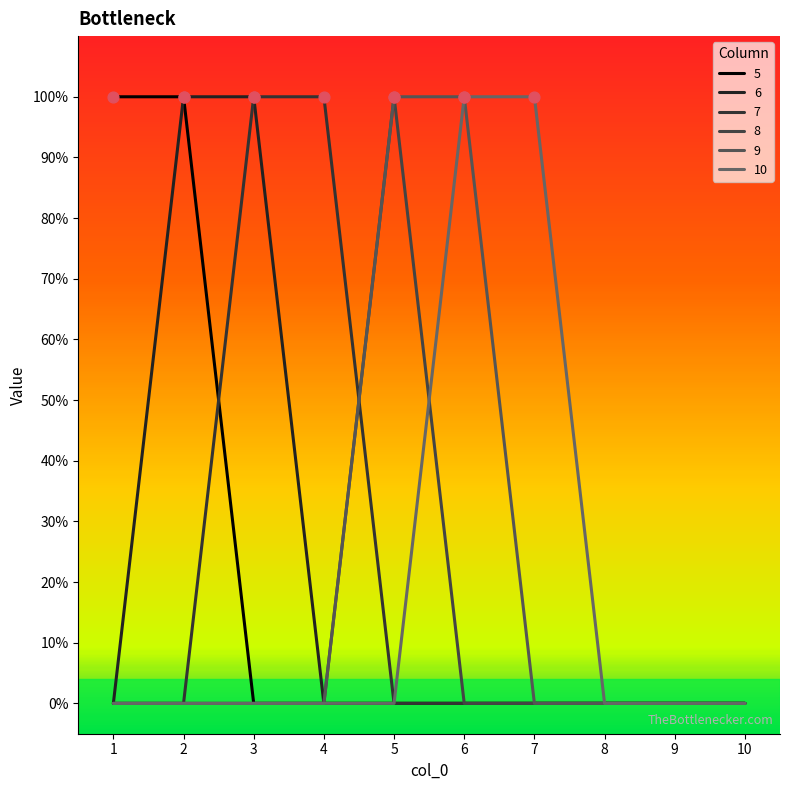

Is this an area chart (filled region under the line)?

No